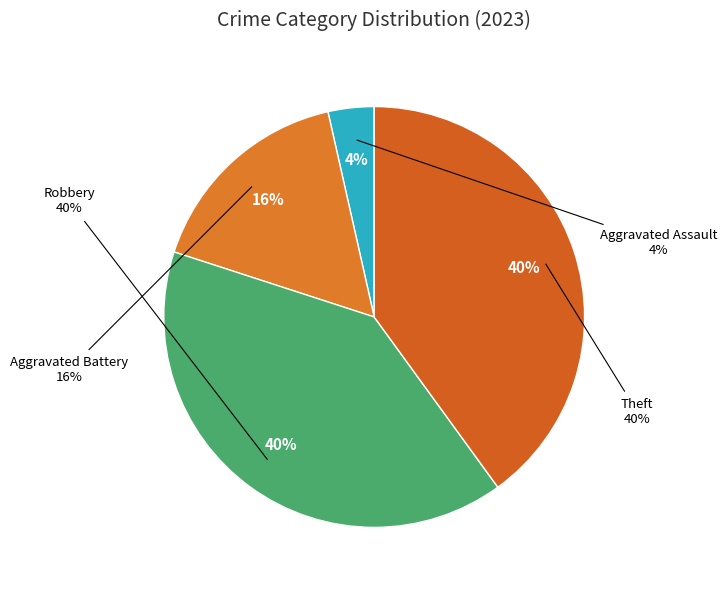

What is the ratio of the value at Aggravated Assault to the value at Theft?

0.1